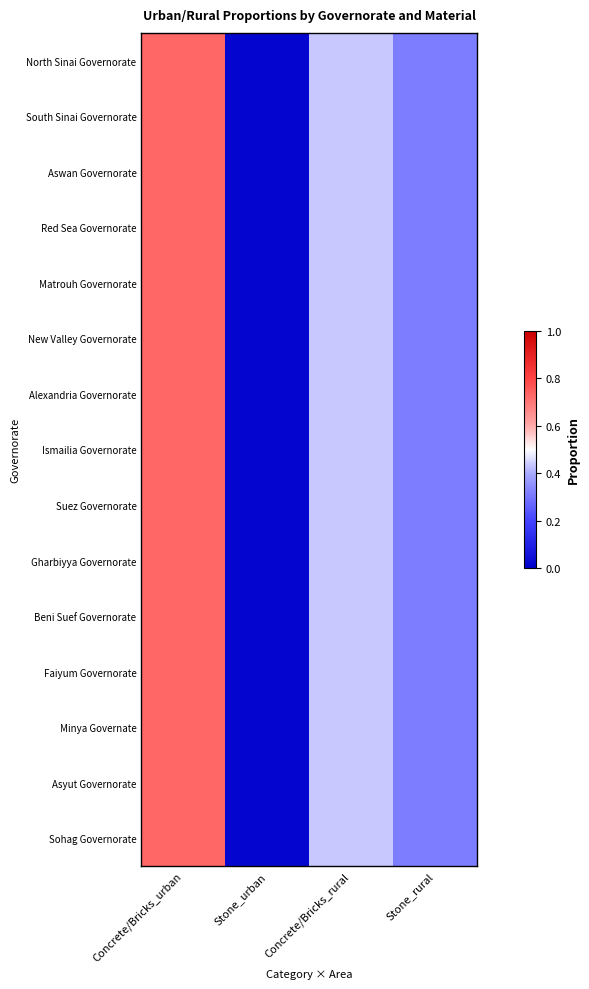

Between Stone_urban and Stone_rural, which is larger?

Stone_rural